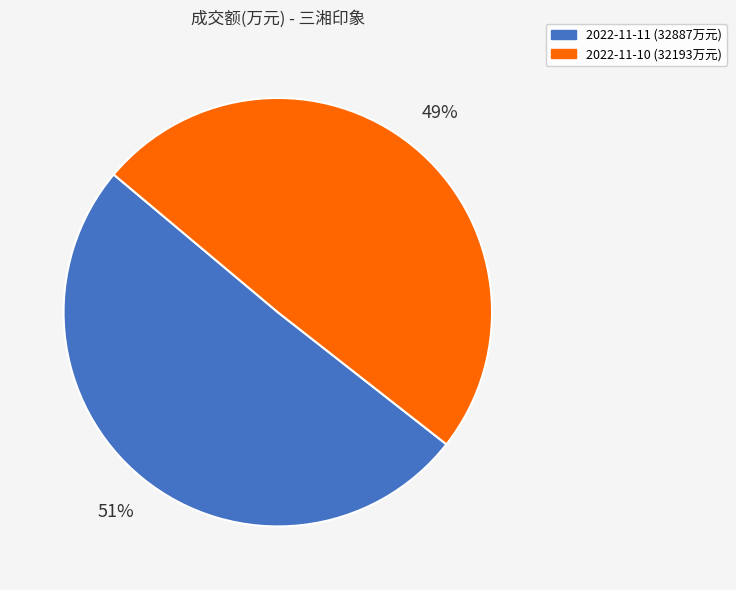

To the nearest percent, what portion does 2022-11-10 represent?

49%